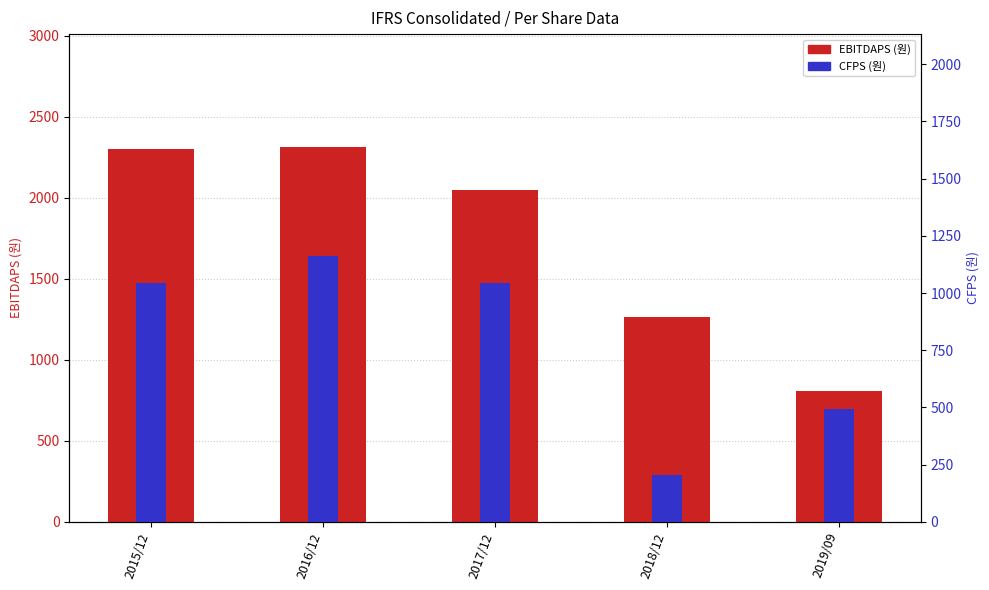

At how many categories does at least one series exceed 2131?

2